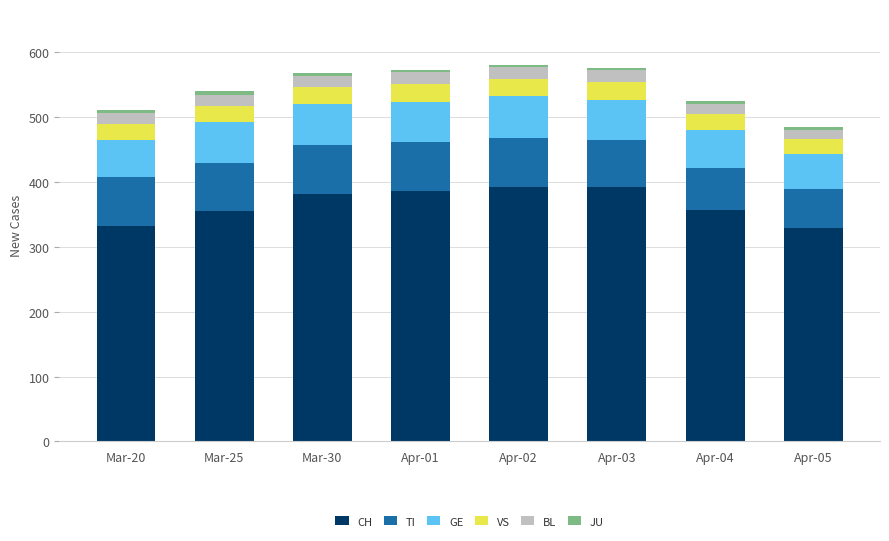

What is the total value across all series at Apr-05?

485